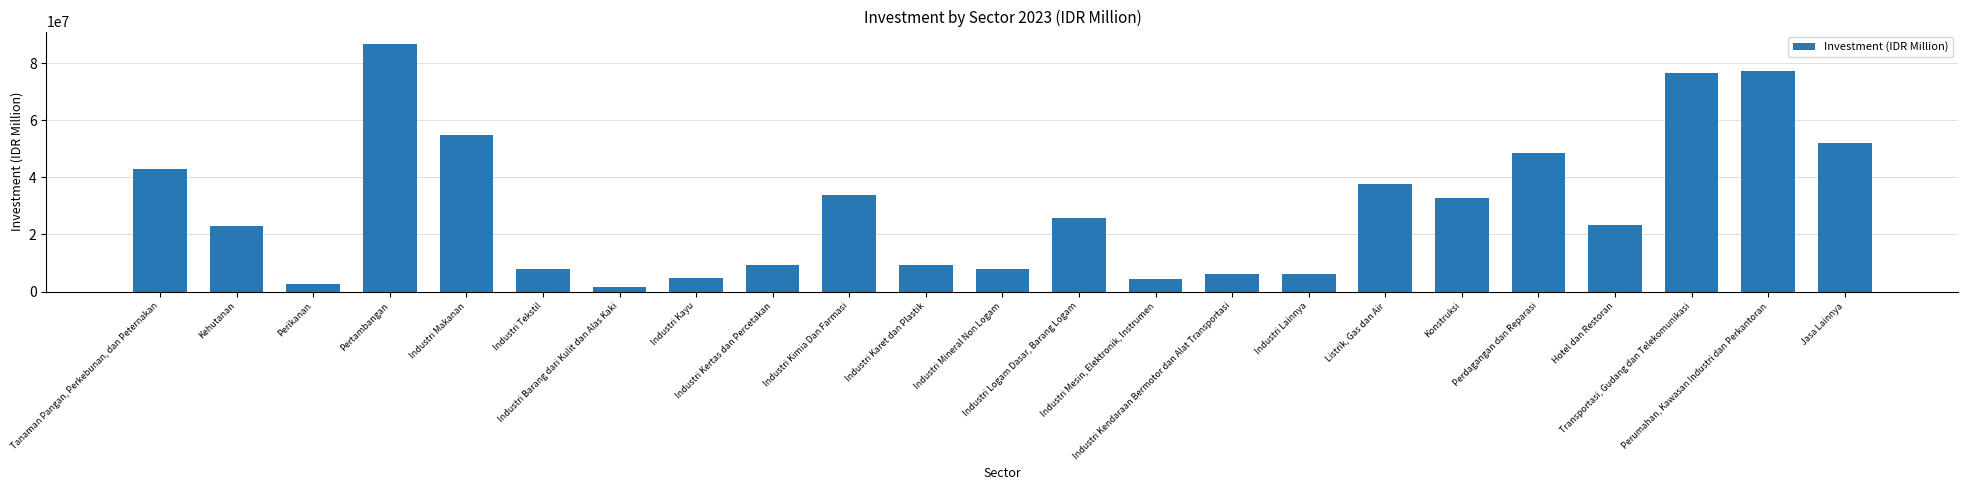

Which has a higher value, Industri Karet dan Plastik or Industri Kayu?

Industri Karet dan Plastik